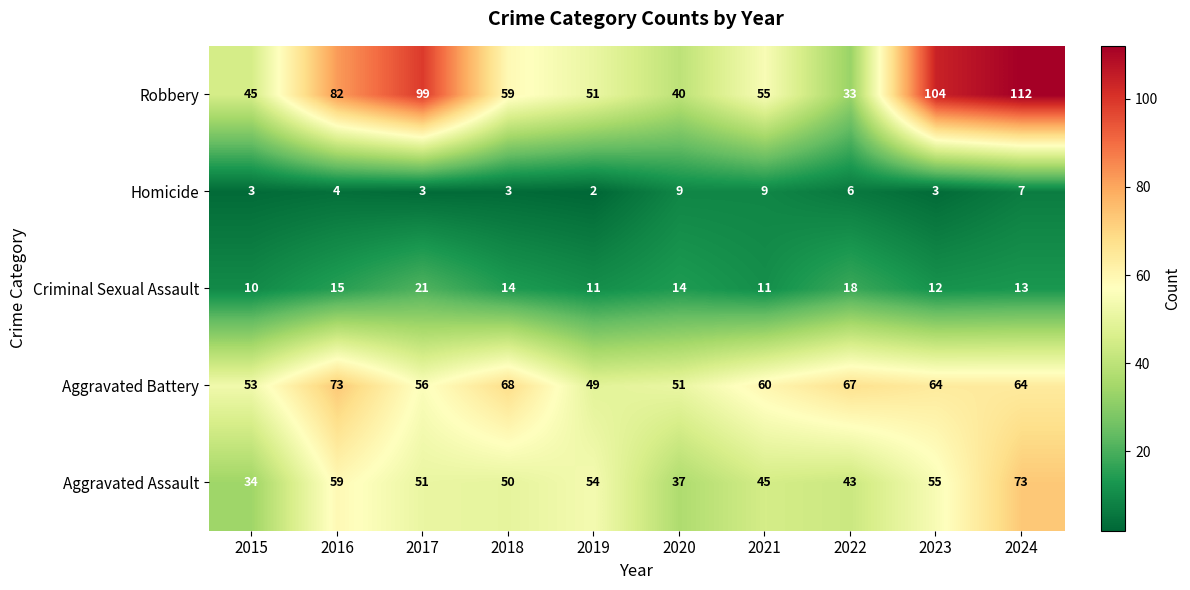

The Homicide series shows 6 at 2016. True or false?

False